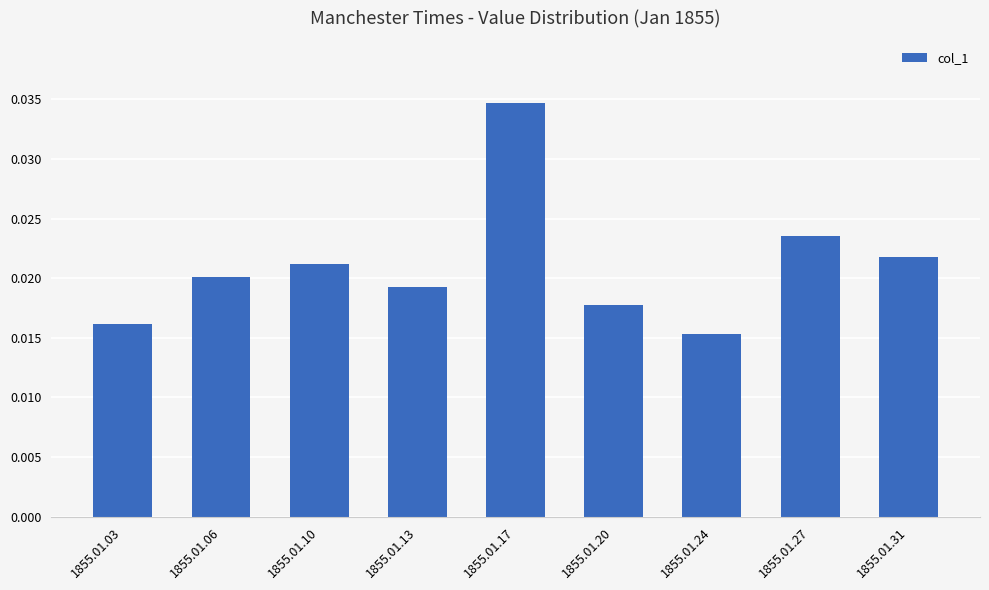

Which has a higher value, 1855.01.27 or 1855.01.20?

1855.01.27